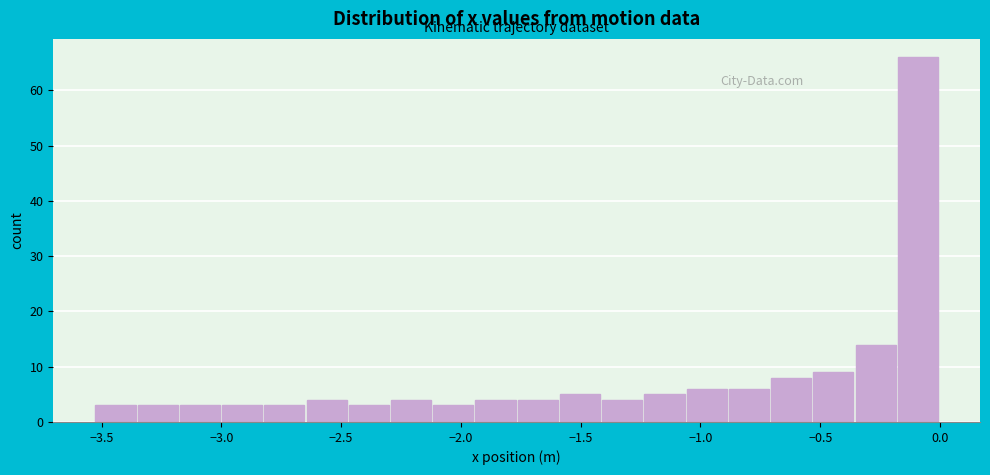

Read against the x-axis, roughly where is the centre of the tallest bar?

-0.10